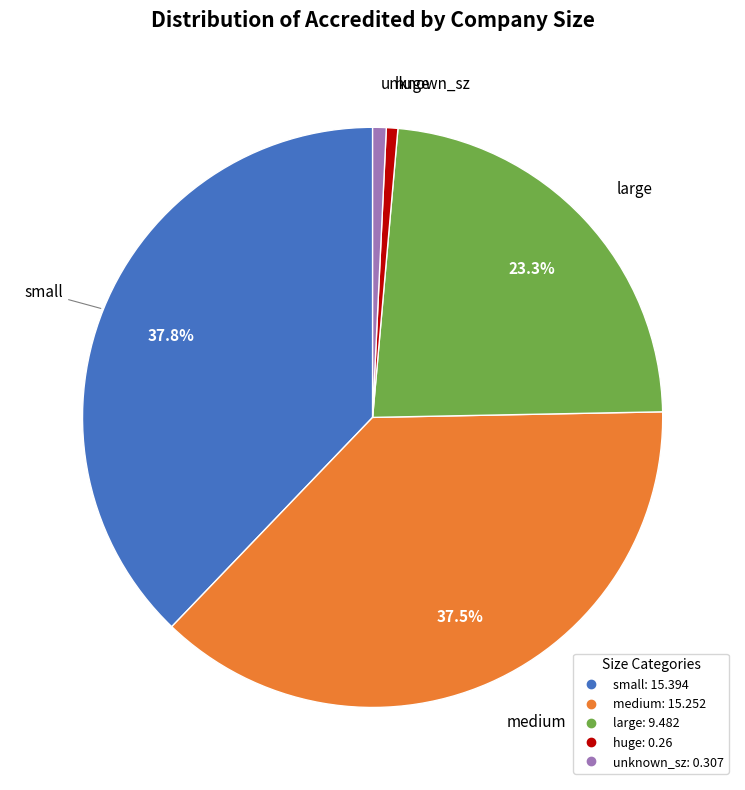

Count the number of slices in the pie.

5